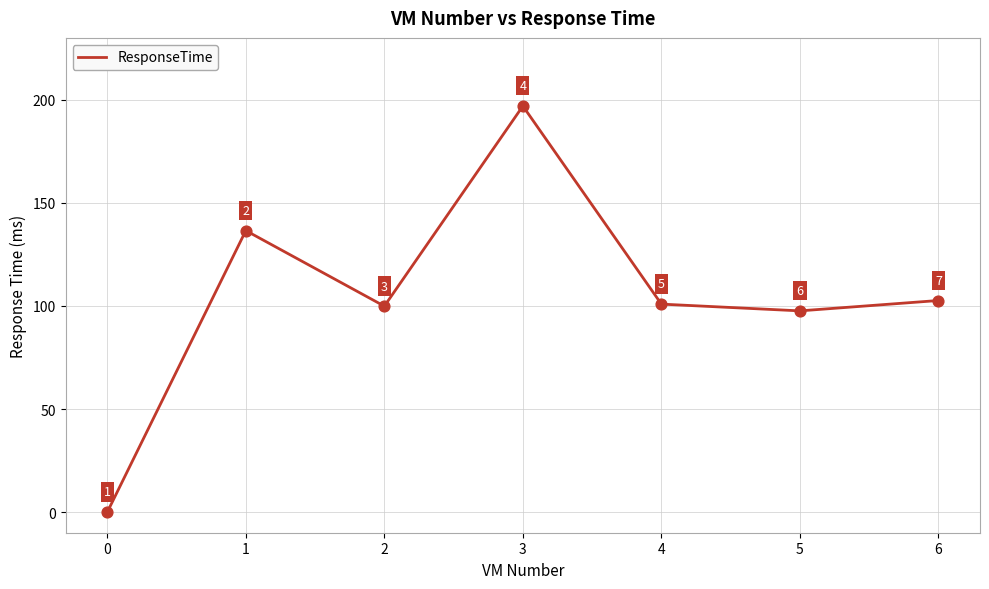

What is the ratio of the value at 2 to the value at 4?

1.0